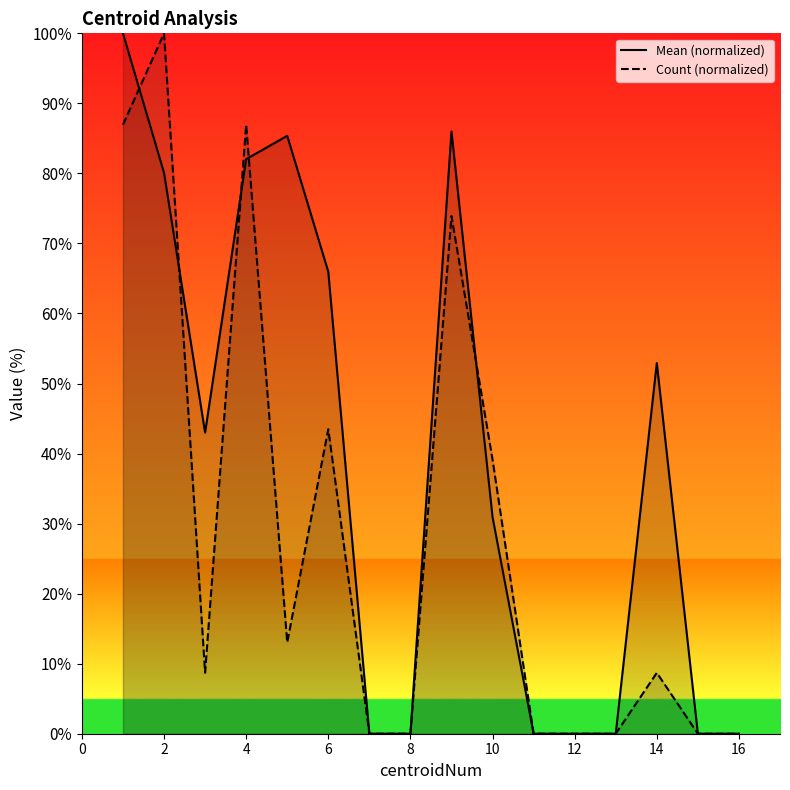

What is the difference between the Count (normalized) values at 16 and 10?

39.1